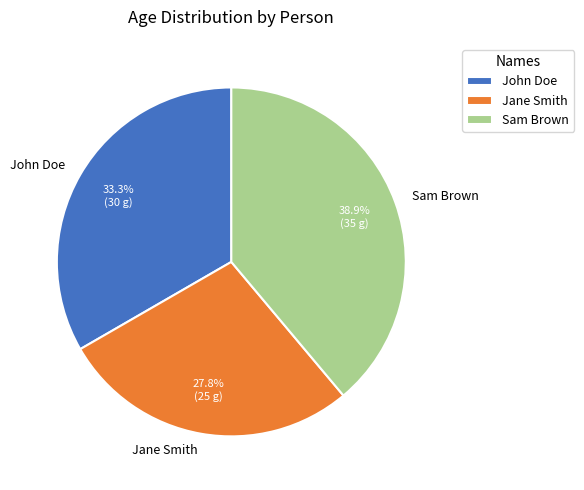

To the nearest percent, what is the difference between the John Doe and Jane Smith slice percentages?

6%